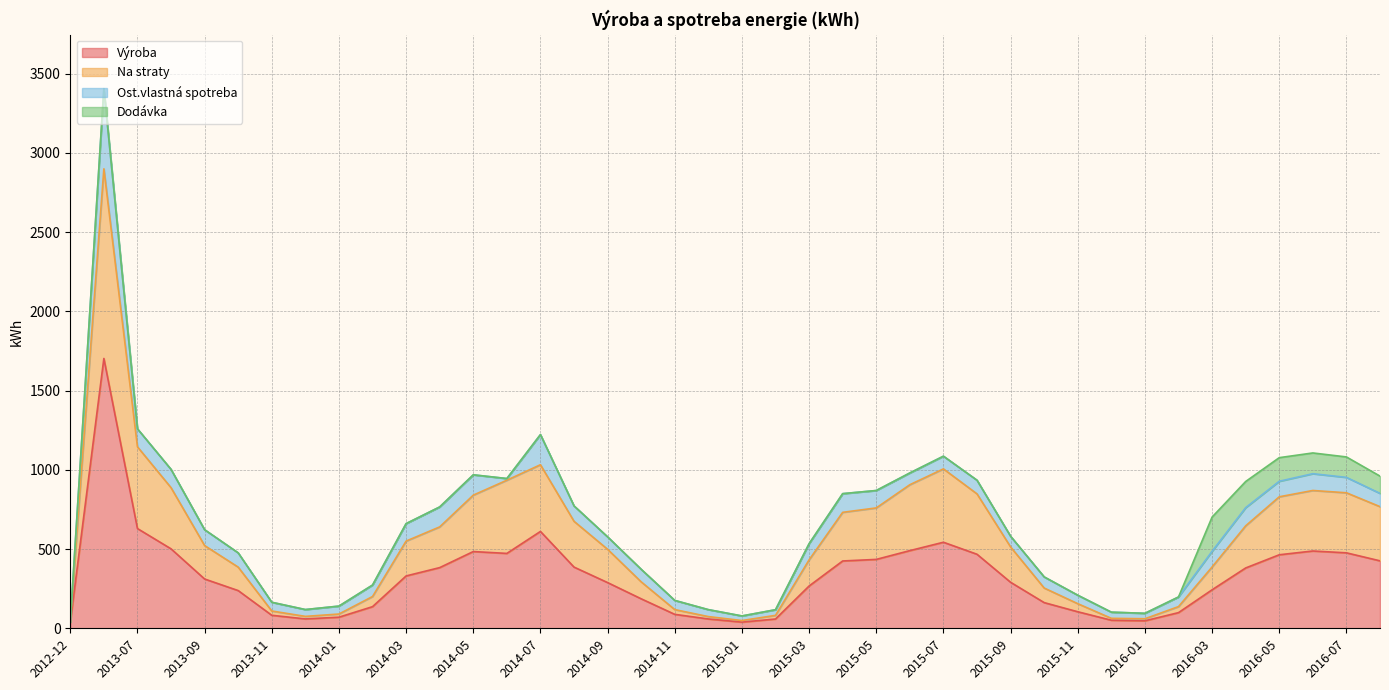

What is the smallest value displayed?

39.0